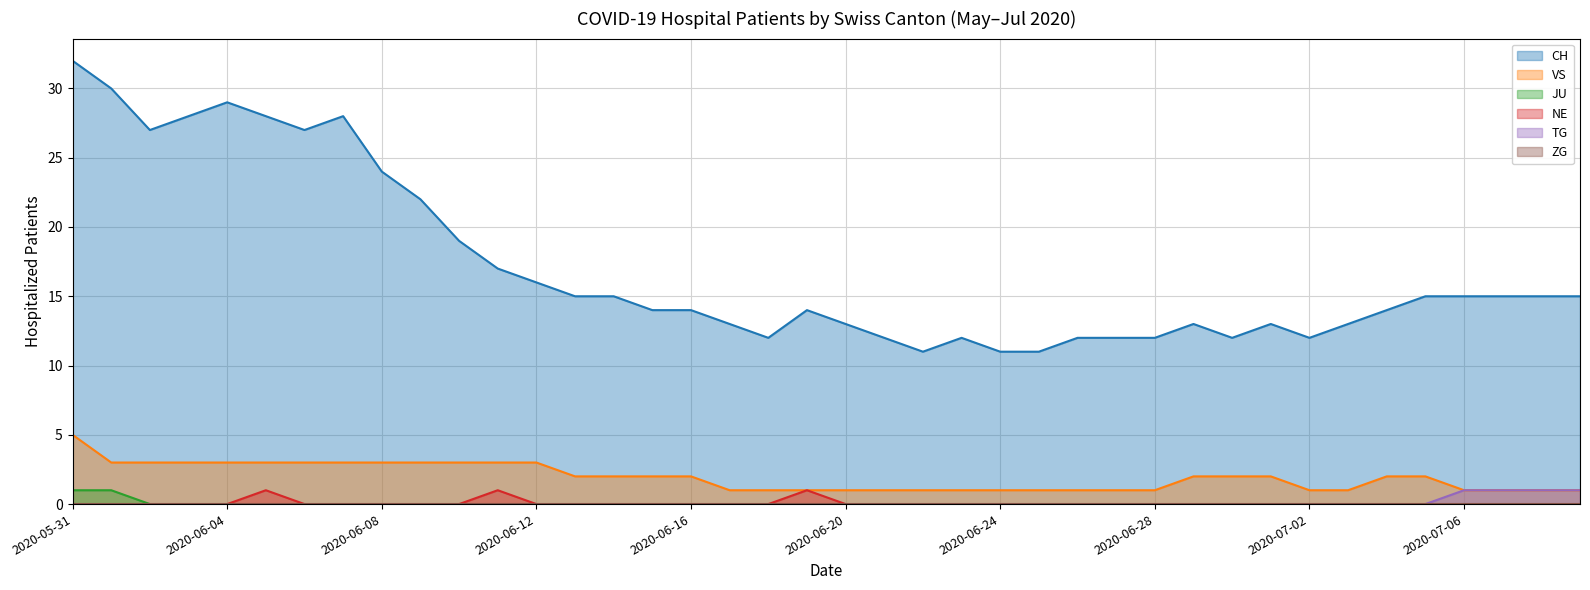

Is it true that VS equals 3 at 2020-06-02?

True